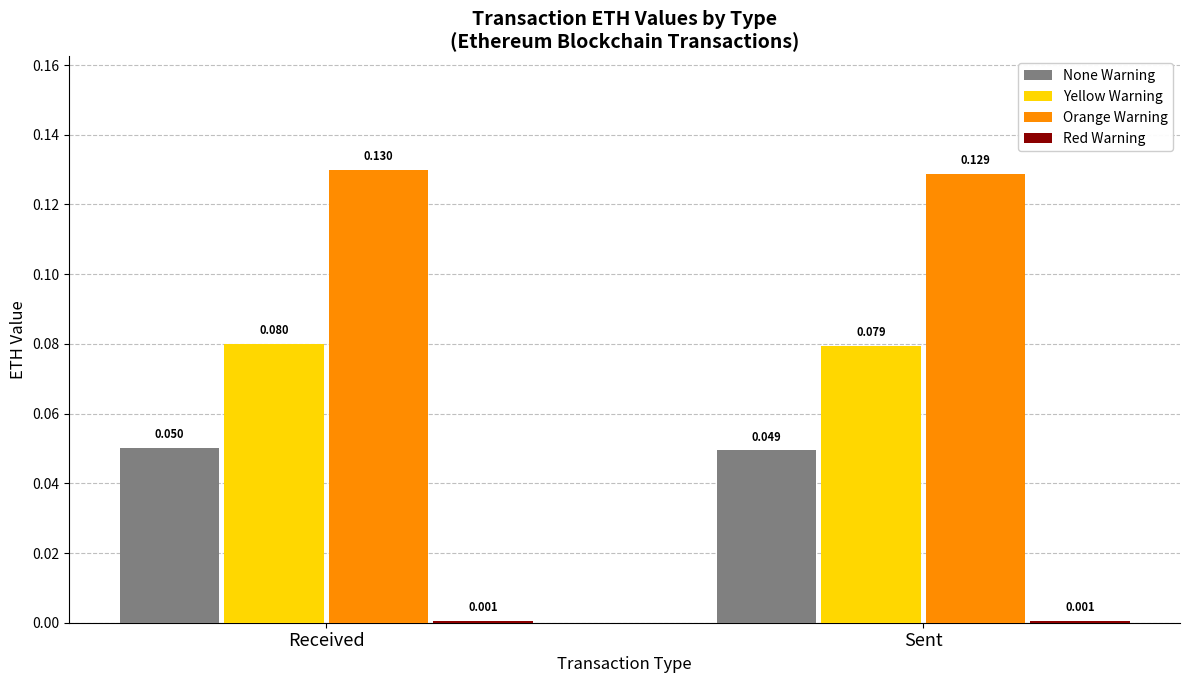

At which label does Yellow Warning reach its peak?

Received